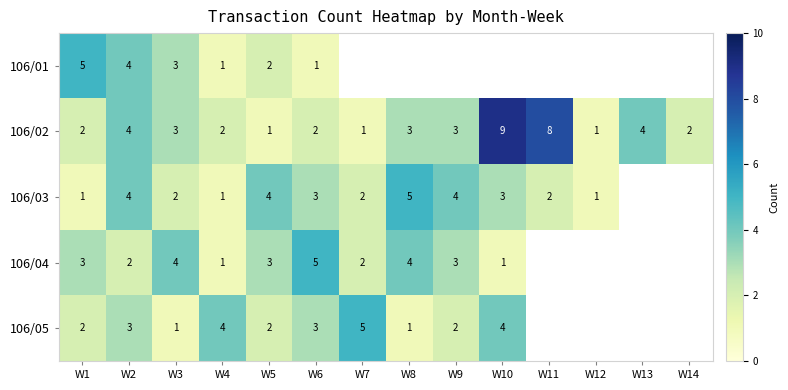

Is it true that 106/05 equals 5 at W7?

True